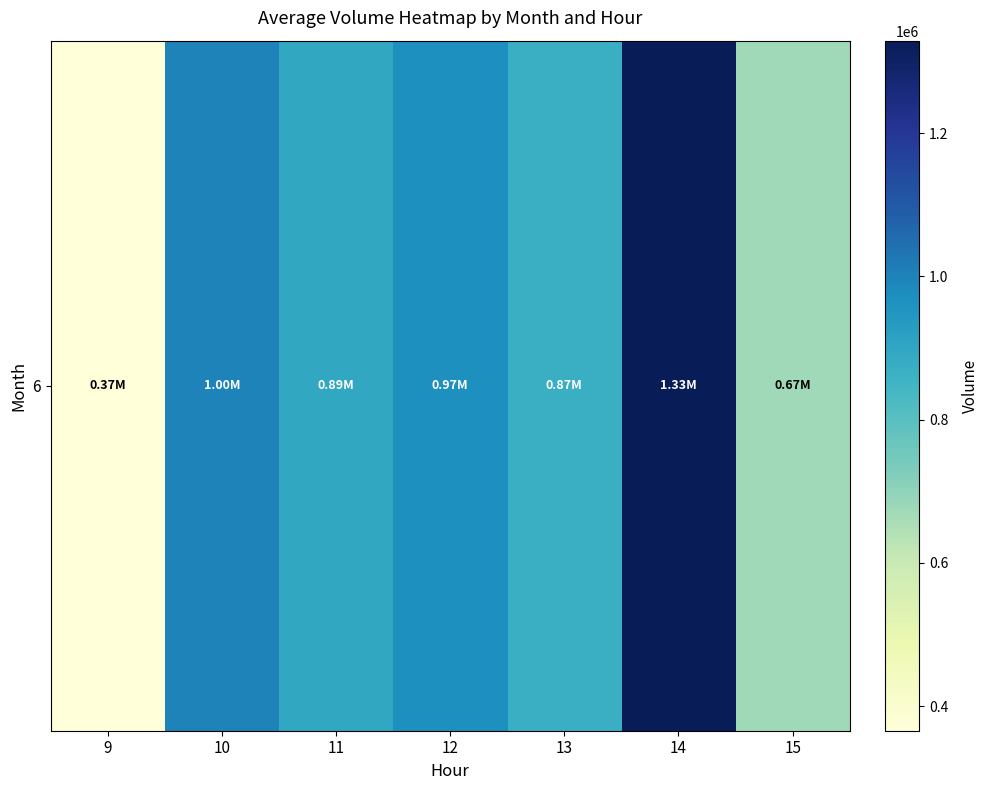

Where is the data nearest to the value 847514?

13